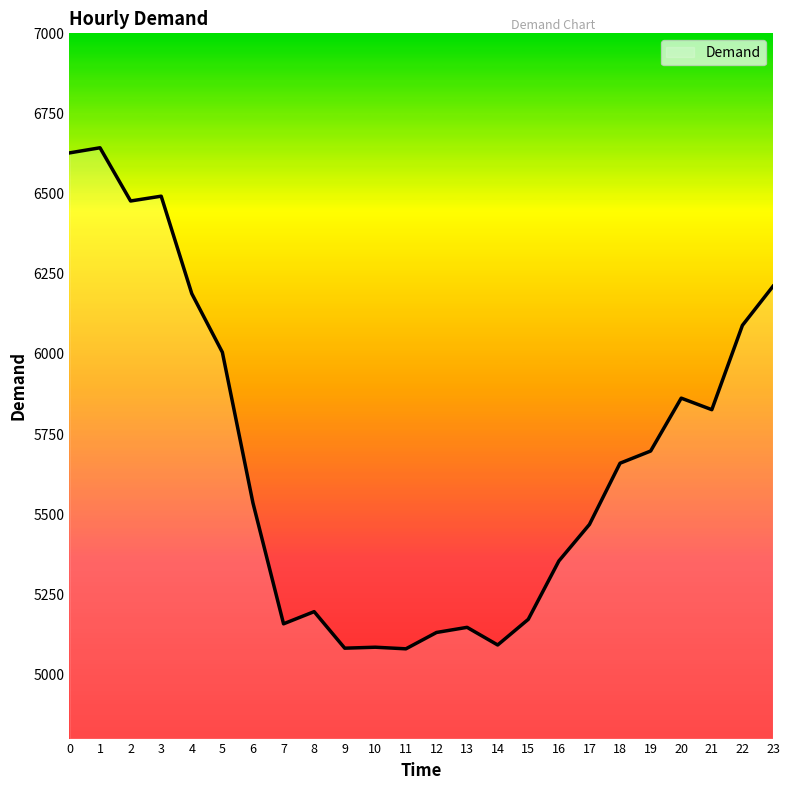

What is the difference between the maximum and minimum values?

1563